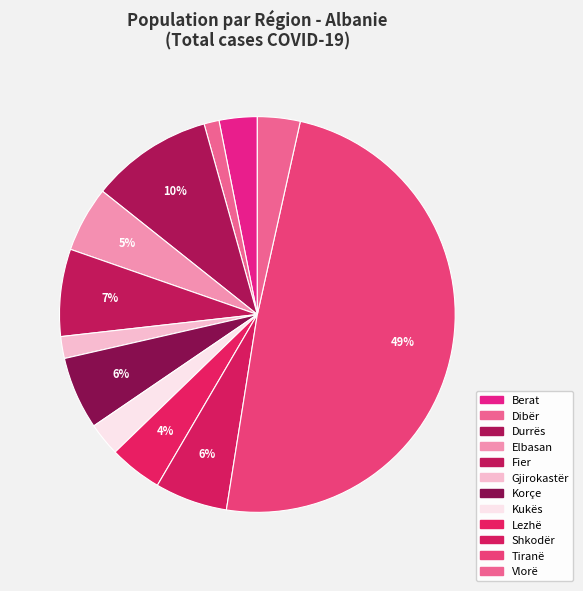

Does any single category account for the majority?

No